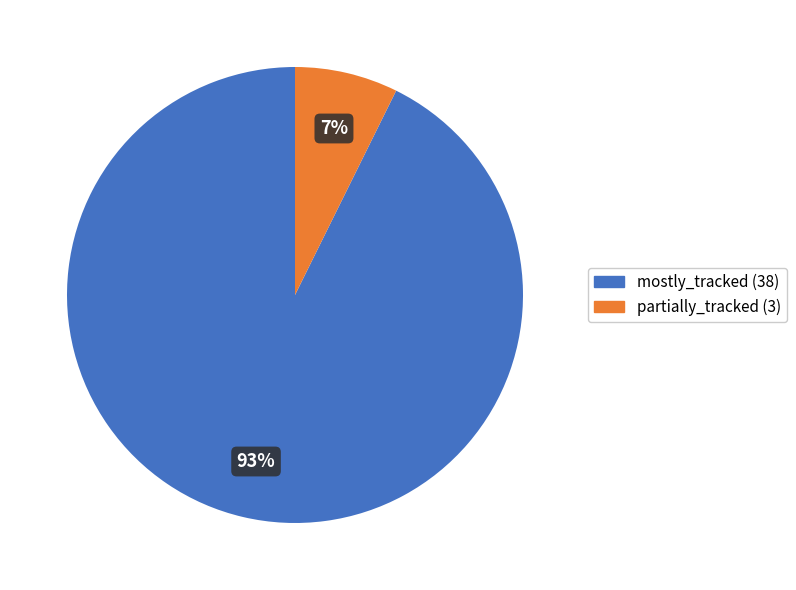

How many slices are in this pie chart?

2